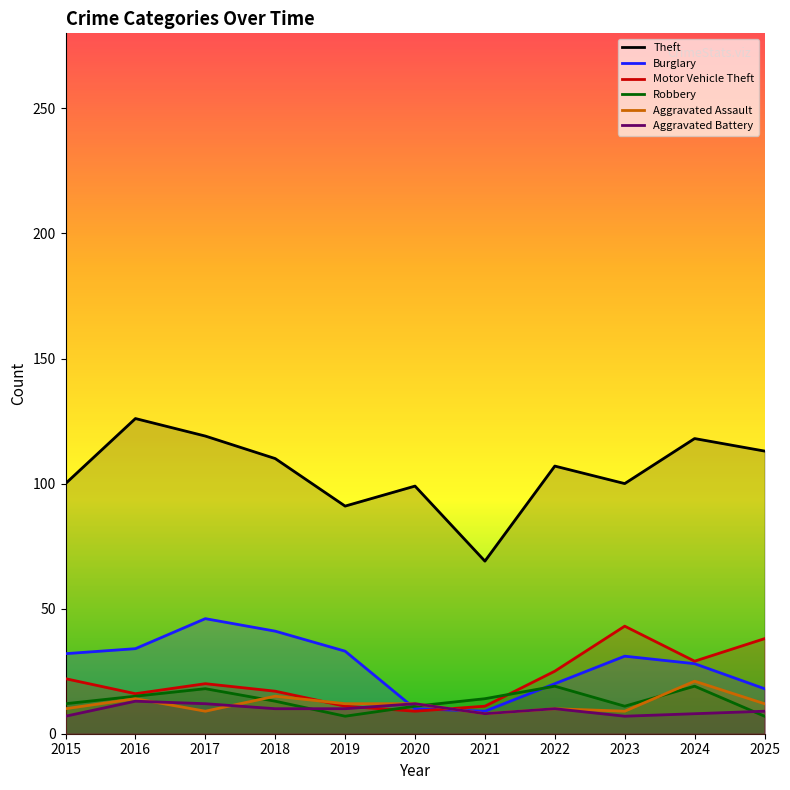

After their last crossing, which series has the higher values: Aggravated Assault or Burglary?

Burglary